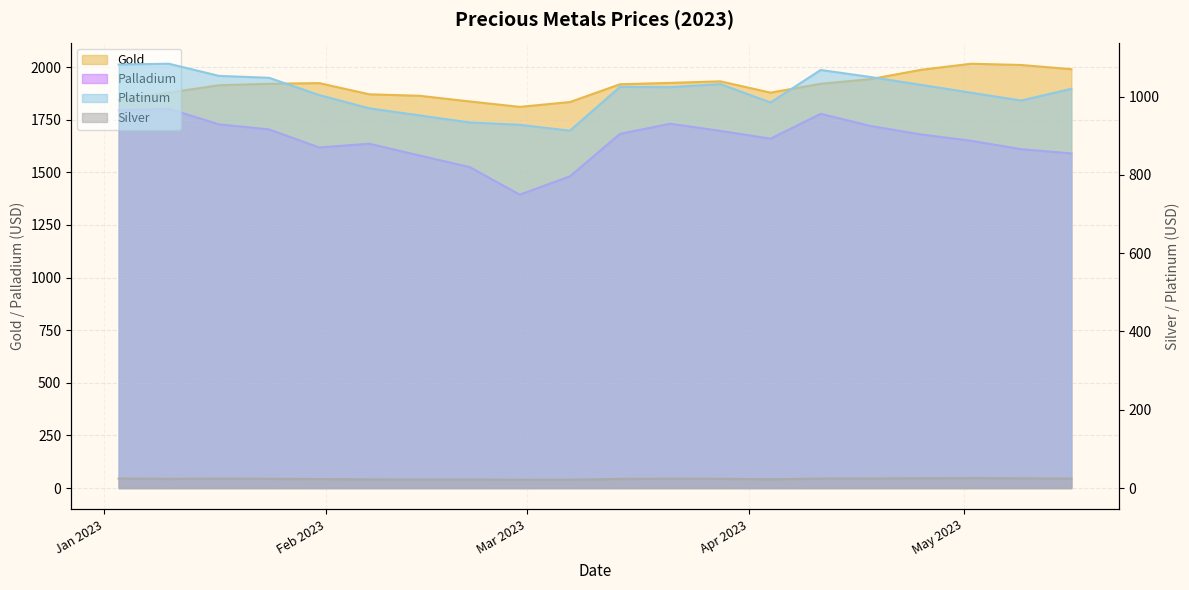

Reading left to right, list all the values displayed in this chart.

Gold: 1843.2	1878.7	1913.8	1920.8	1923.9	1870.7	1863.7	1836.8	1811.0	1834.0	1918.6	1924.9	1932.5	1878.7	1920.7	1943.0	1987.0	2016.0	2010.0	1990.0
Silver: 24.3	23.5	24.1	23.7	23.0	22.2	21.7	21.8	21.1	21.2	23.4	23.9	23.7	22.4	24.2	24.5	25.1	25.6	24.9	24.2
Platinum: 1082.0	1084.0	1053.0	1048.0	1004.0	970.0	952.0	934.0	928.0	913.0	1025.0	1024.0	1032.0	985.0	1068.0	1050.0	1030.0	1010.0	990.0	1020.0
Palladium: 1795.0	1802.0	1728.0	1704.0	1618.0	1636.0	1580.0	1525.0	1394.0	1481.0	1683.0	1731.0	1697.0	1660.0	1778.0	1720.0	1680.0	1650.0	1610.0	1590.0